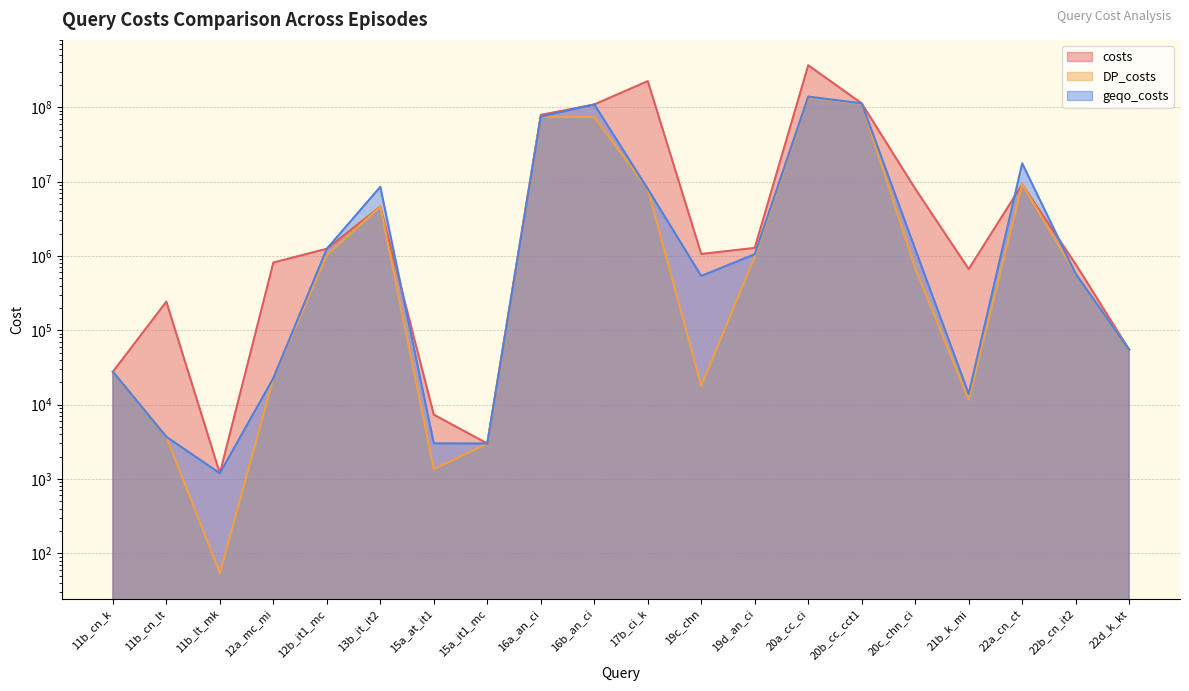

What is the maximum value shown in the chart?

366705292